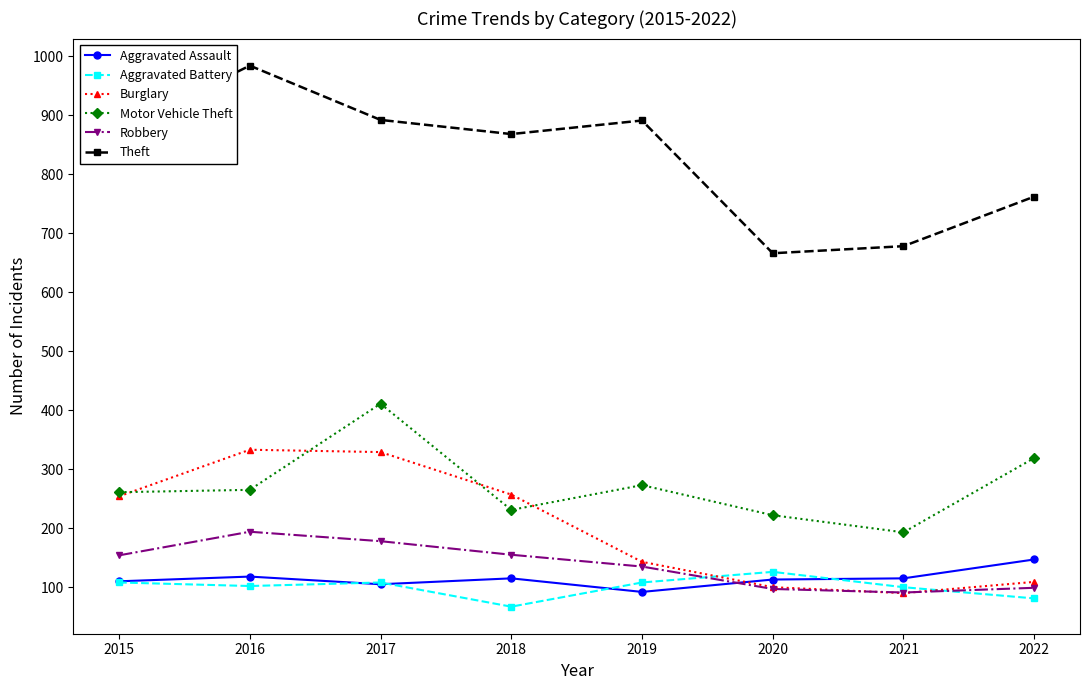

Which series has the largest total across all categories?

Theft